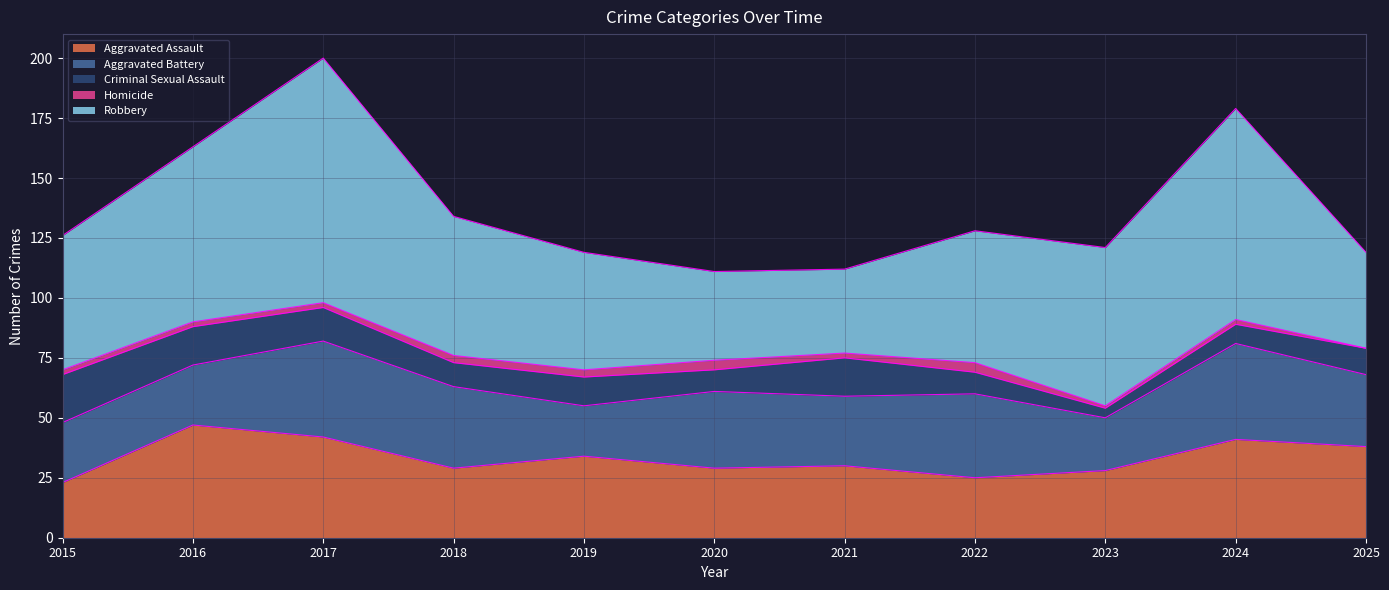

Where is Aggravated Assault nearest to the value 35?

2019